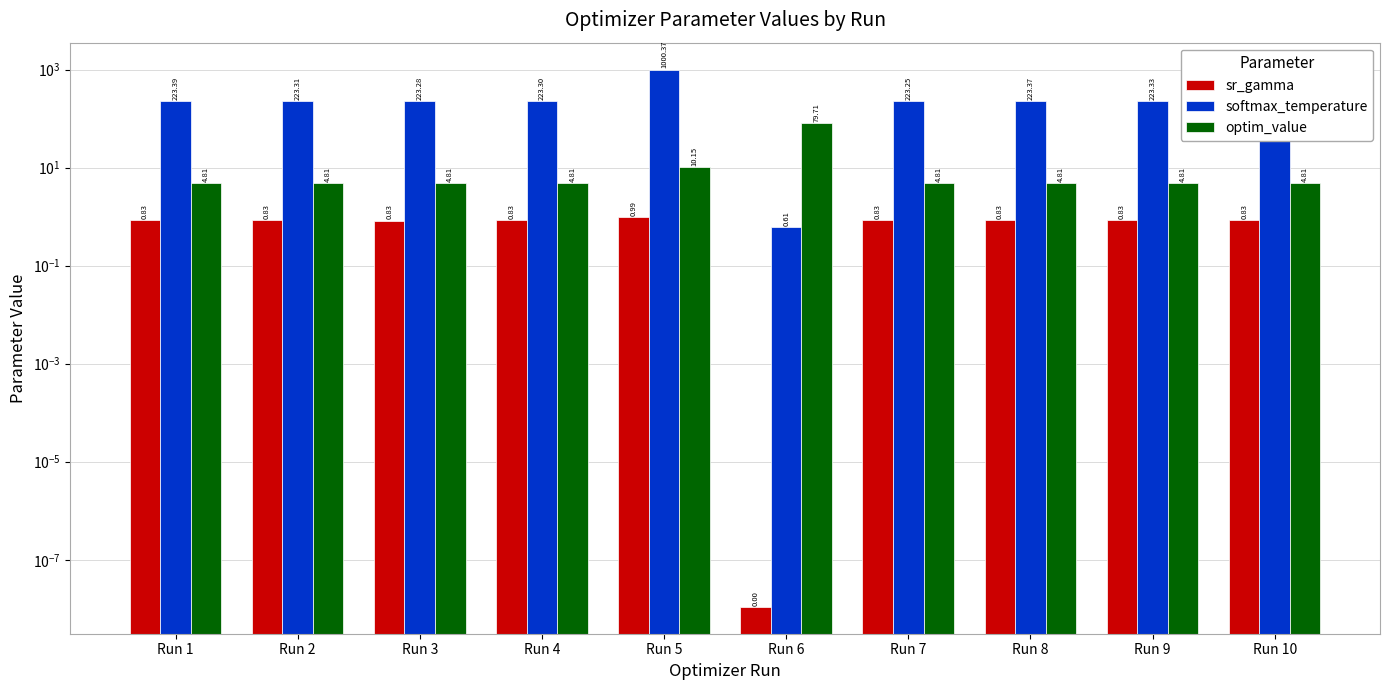

At which label is optim_value closest to 42?

Run 5